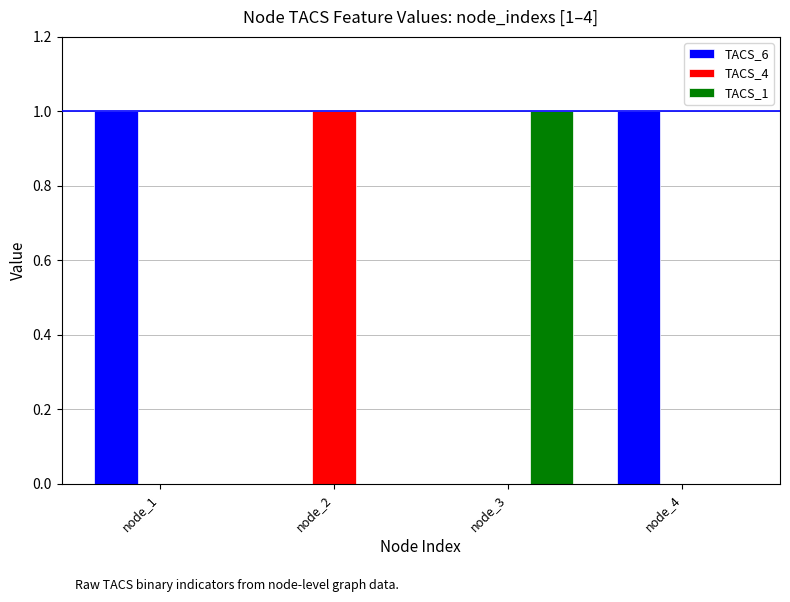

Is it true that TACS_1 equals 1 at node_3?

True